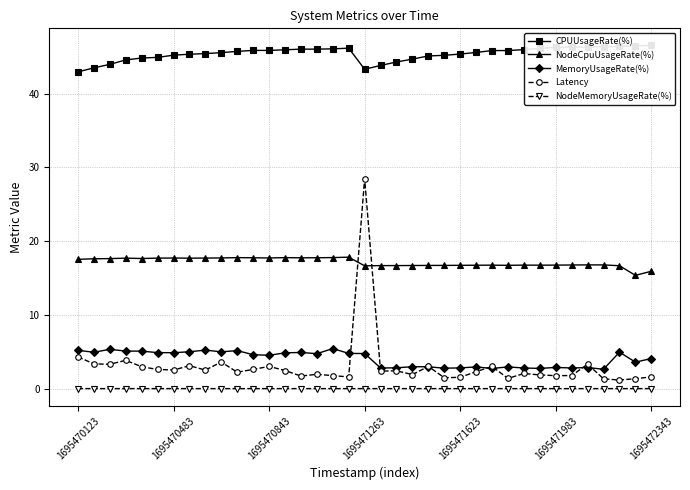

The value of NodeCpuUsageRate(%) at 1695470483 is 17.7. True or false?

True